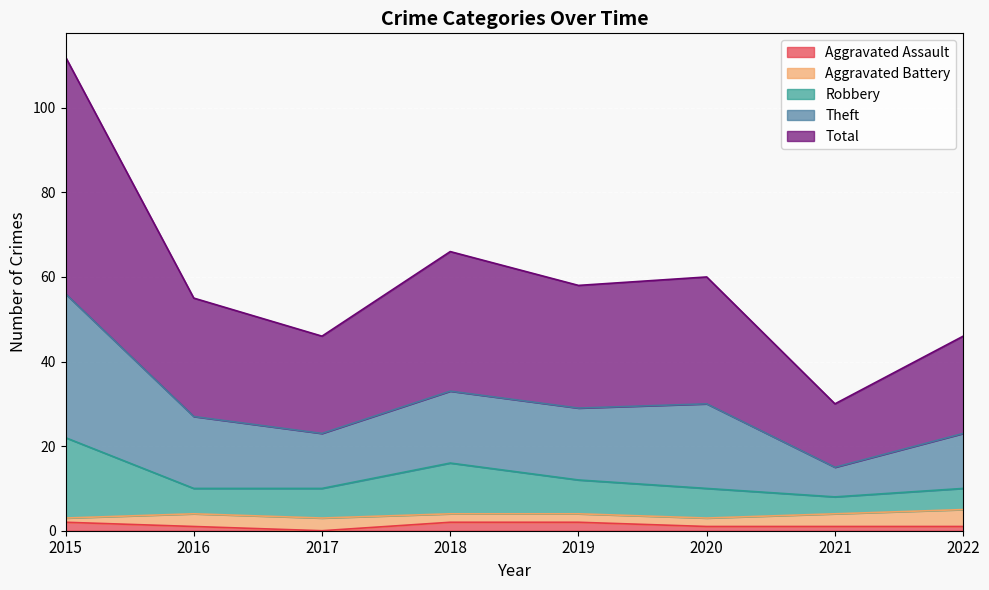

What are all the series names shown in the legend?

Aggravated Assault, Aggravated Battery, Robbery, Theft, Total